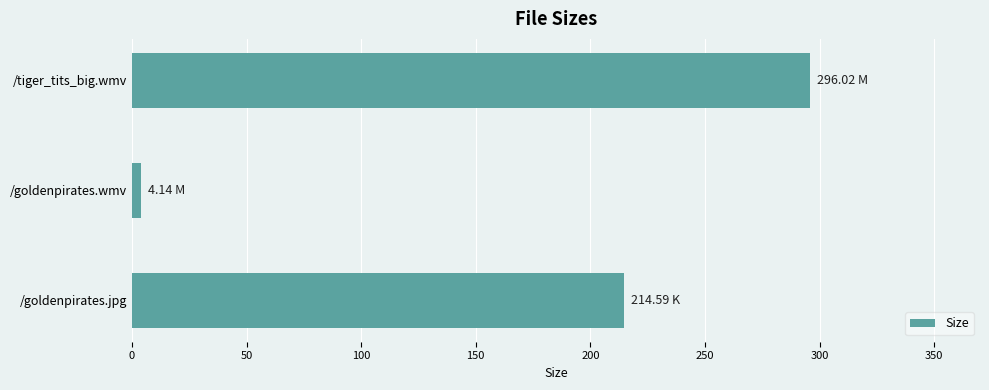

What is the minimum value shown in the chart?

4.1